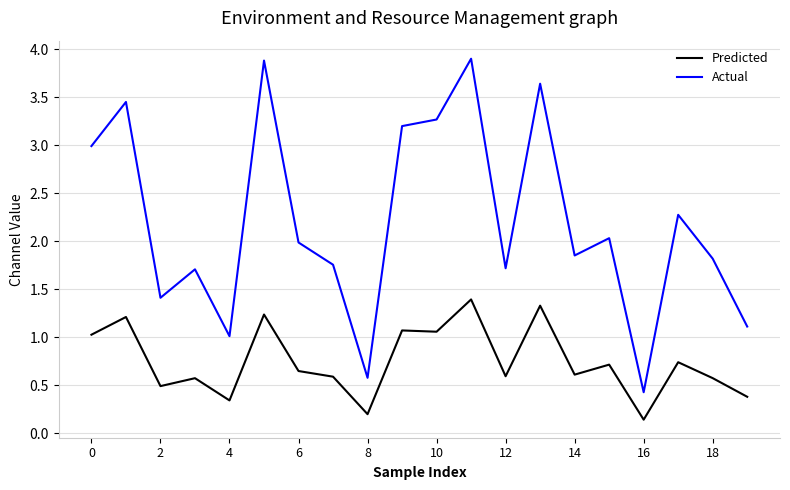

What are all the series names shown in the legend?

Predicted, Actual